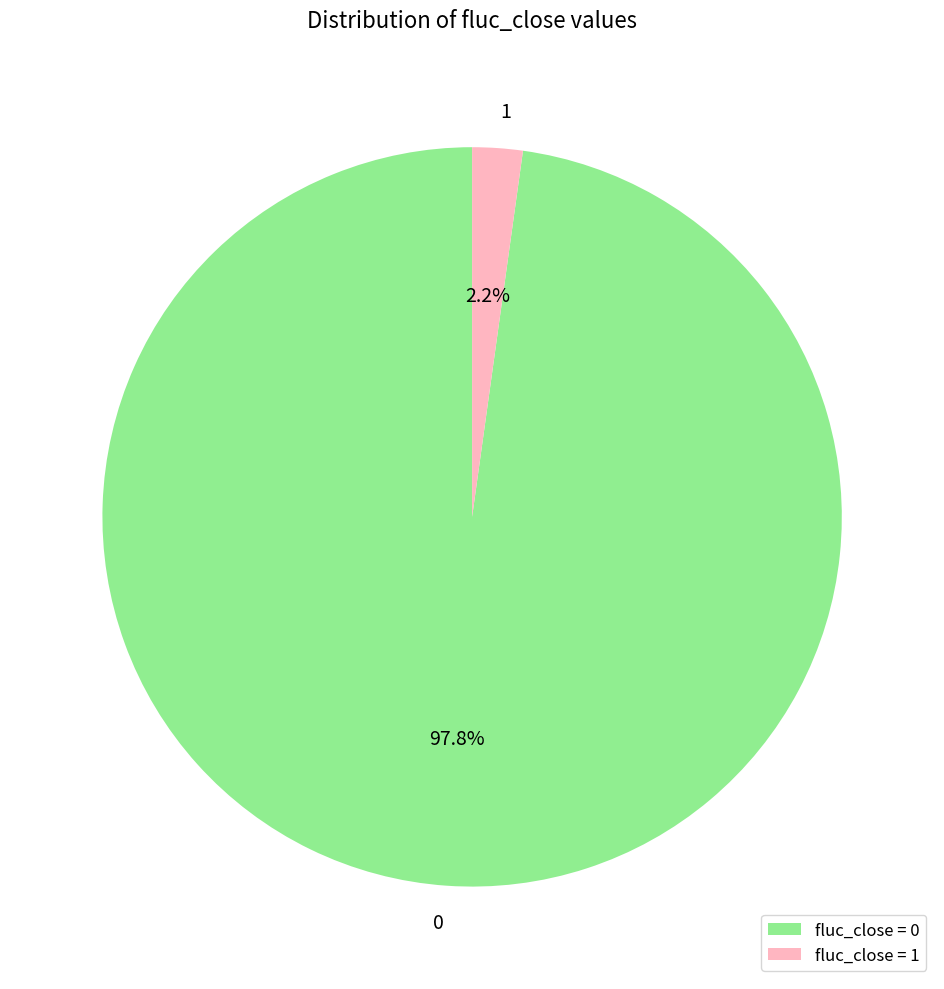

What percentage is the 0 slice, to the nearest percent?

98%